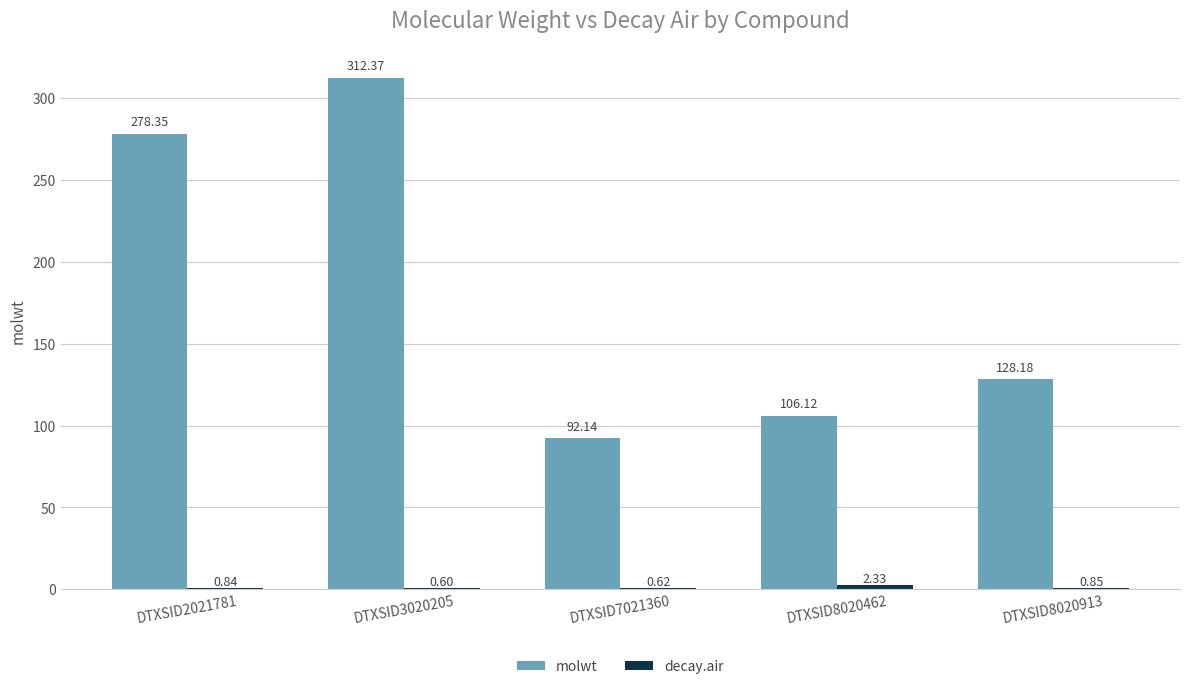

Between DTXSID7021360 and DTXSID8020913, which series saw the biggest shift?

molwt